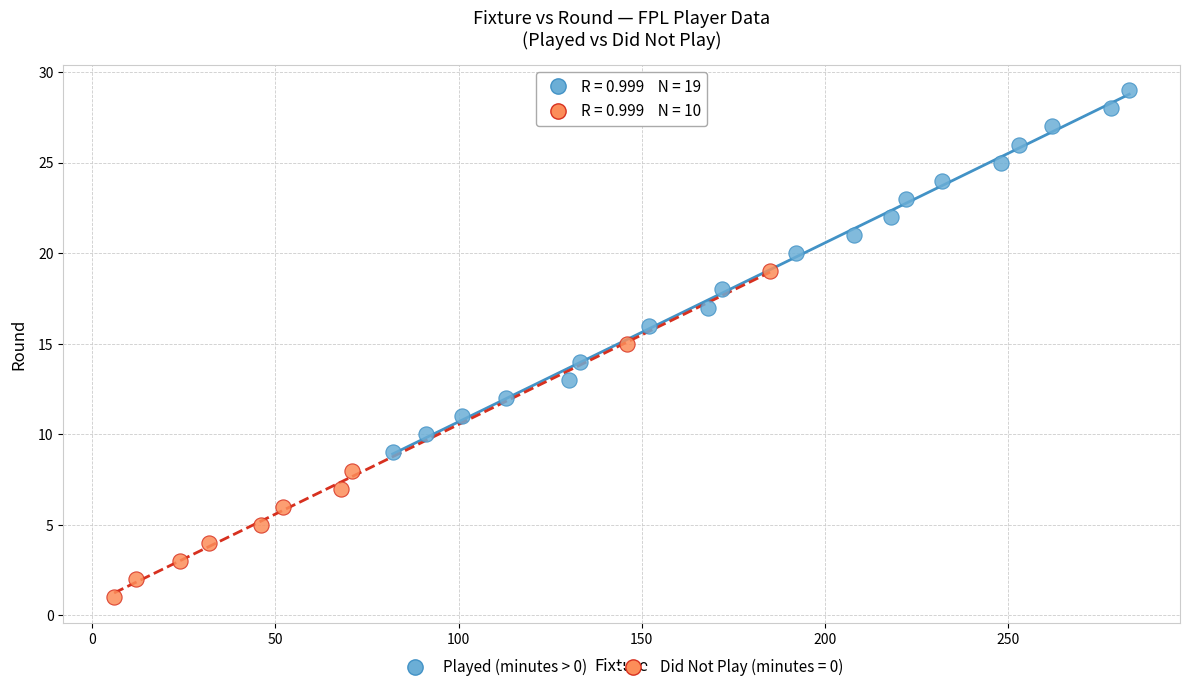

Which series contains the lowest Y value?

Did Not Play (minutes = 0)